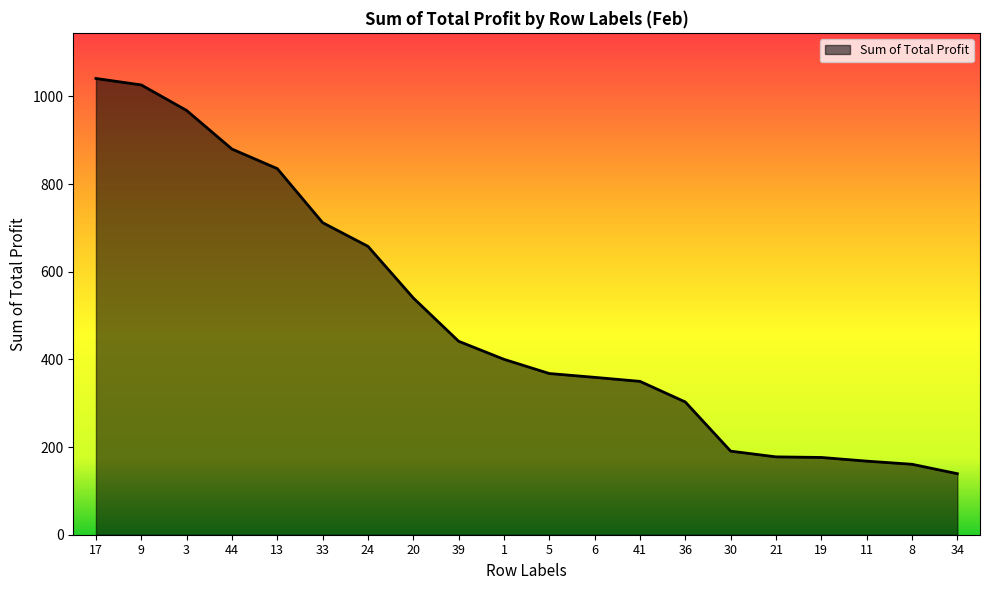

Where does the data first go above 400?

17